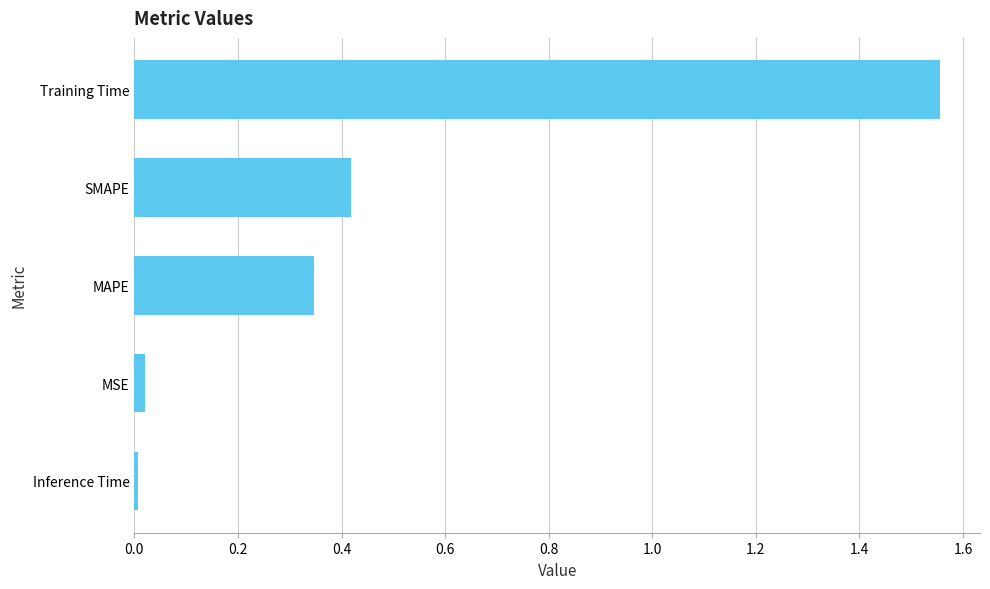

List the labels in order of value, largest first.

Training Time, SMAPE, MAPE, MSE, Inference Time